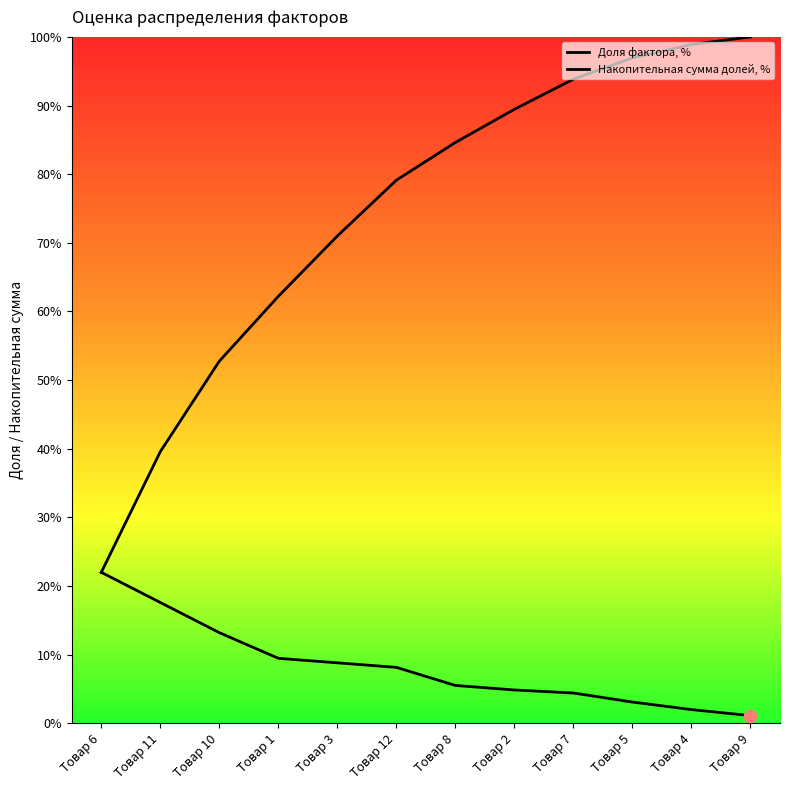

At how many categories does at least one series exceed 3?

12